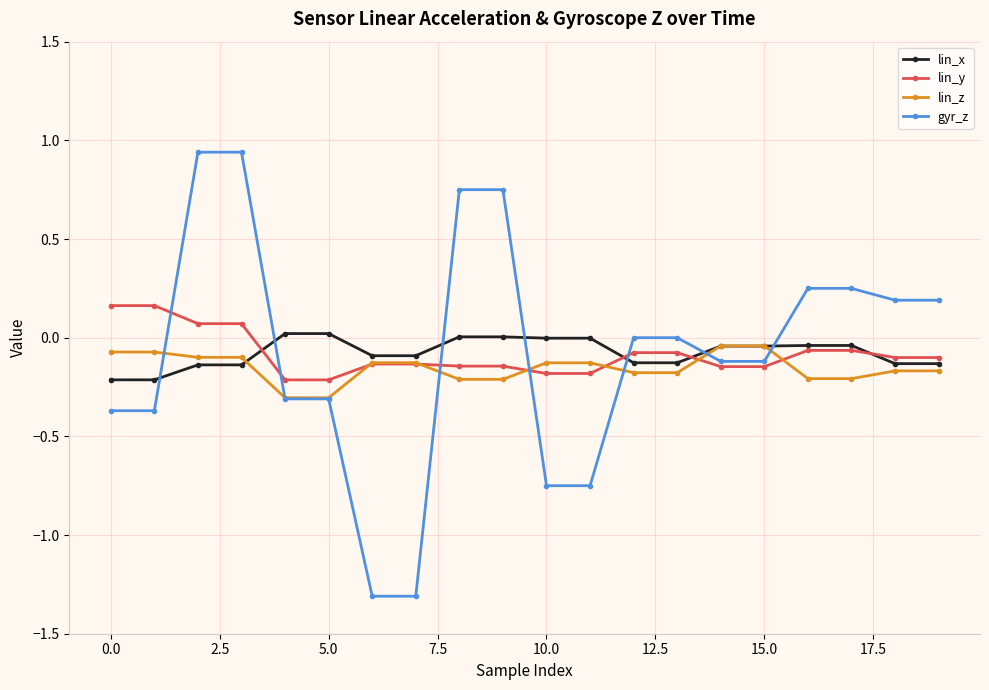

Which series has the largest range (max minus min)?

gyr_z